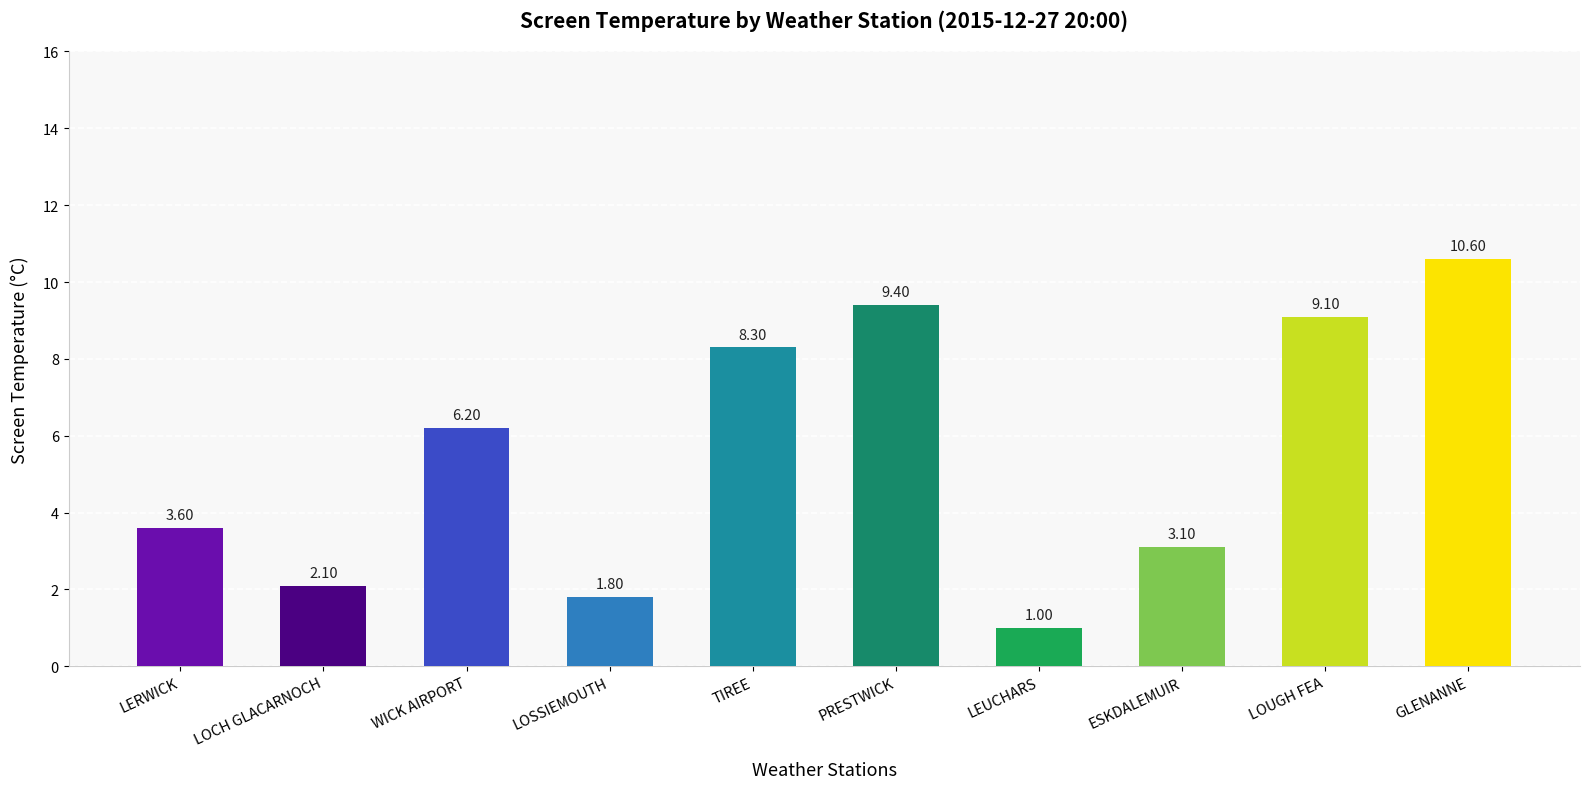

How many bars are there in total?

10